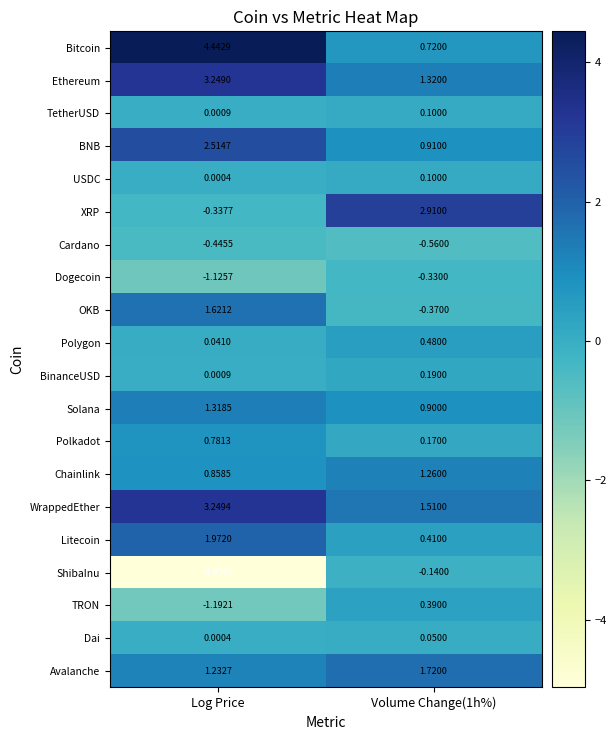

Which series has the largest range (max minus min)?

ShibaInu